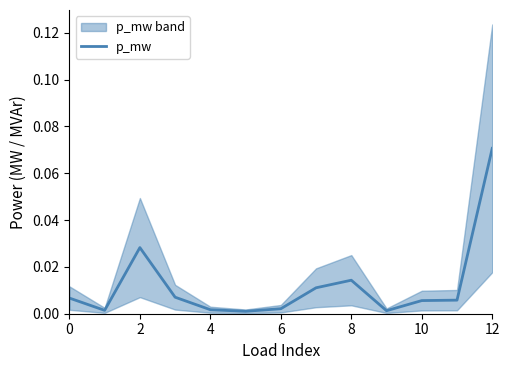

What is the sum of all values?

0.2